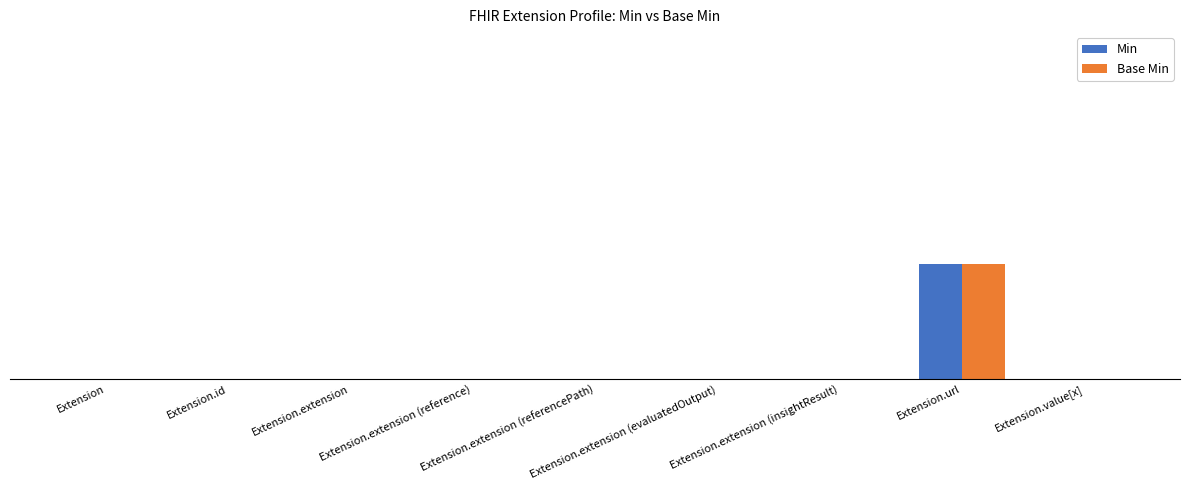

Reading right to left, what are all the values shown in this chart?

Min: 0	1	0	0	0	0	0	0	0
Base Min: 0	1	0	0	0	0	0	0	0